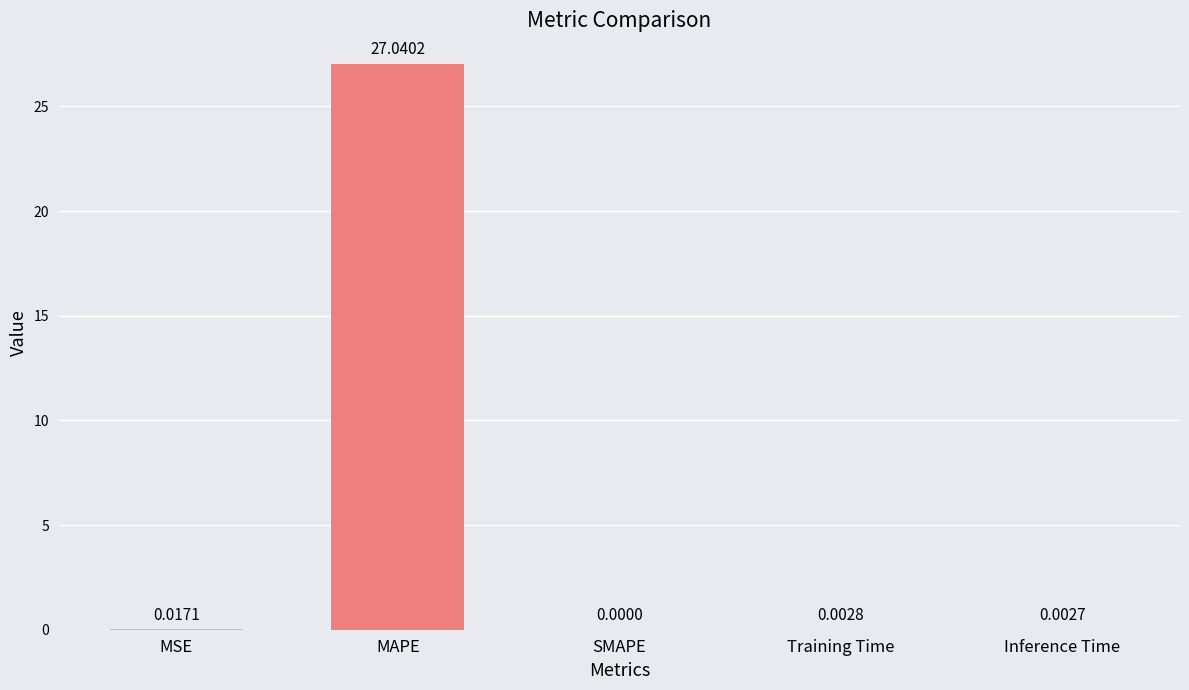

Count the number of categories in the chart.

5